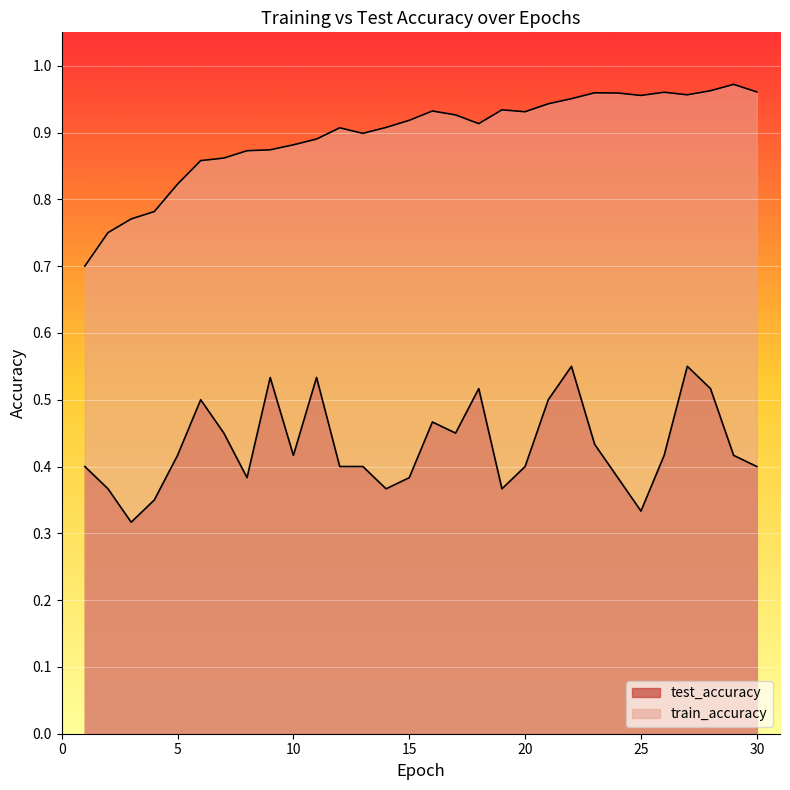

The value of test_accuracy at 16 is 0.5. True or false?

True